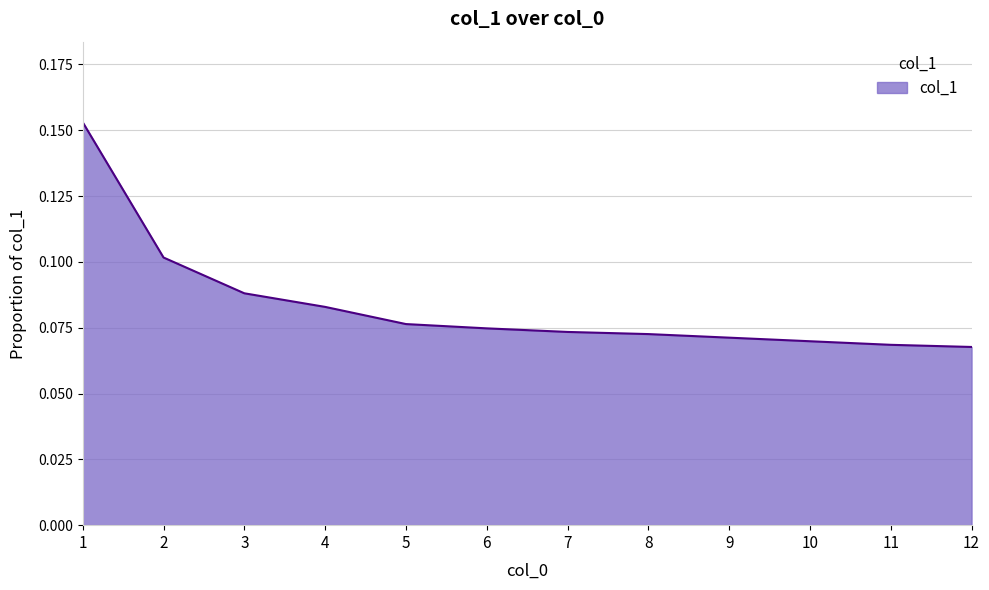

The value at 3 is 0.1. True or false?

True